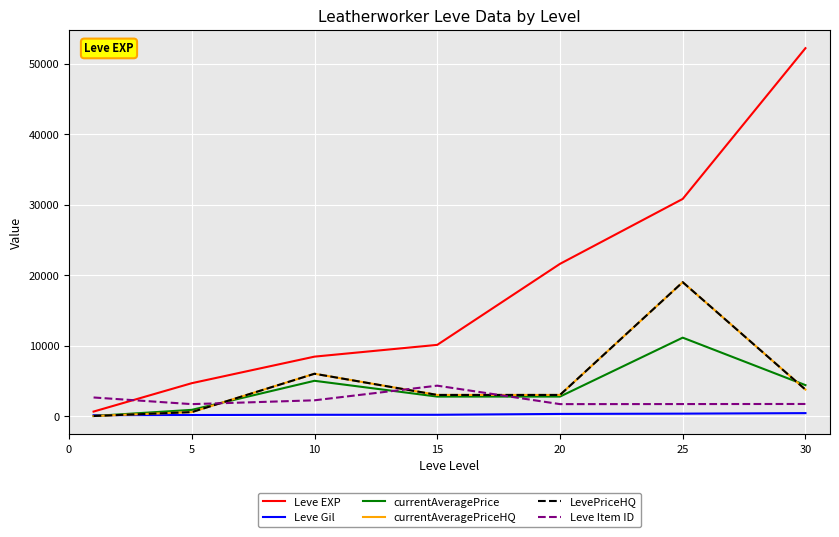

Does the chart display data point markers on the line(s)?

No